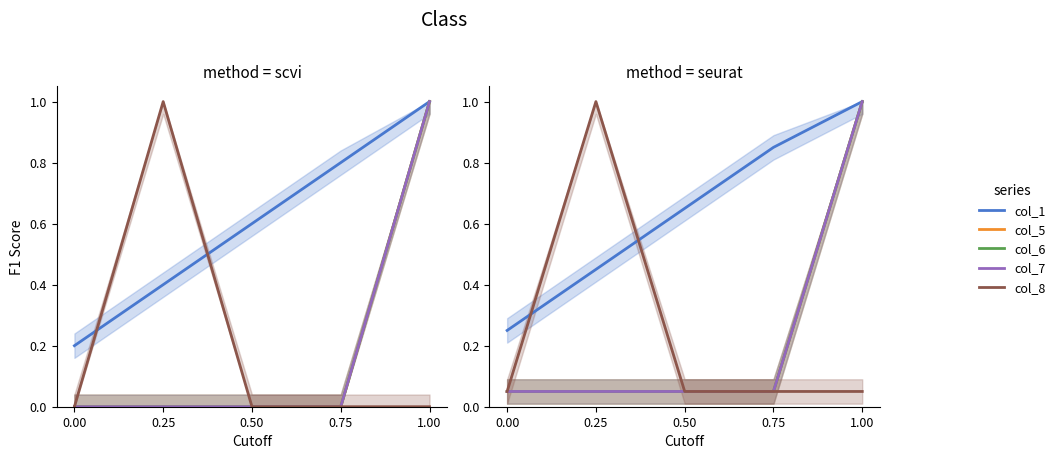

Rank the series at 0.75 from lowest to highest value.

col_5, col_6, col_7, col_8, col_1